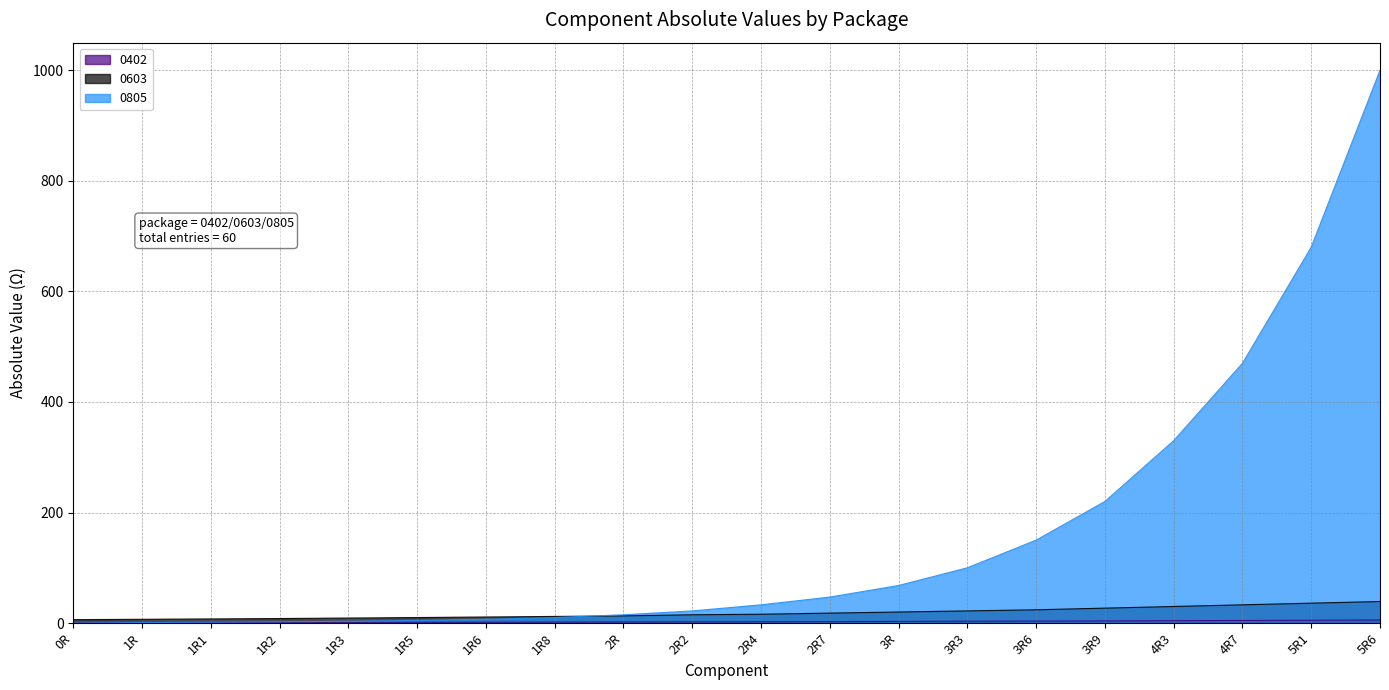

The value of 0603 at 4R7 is 59.2. True or false?

False